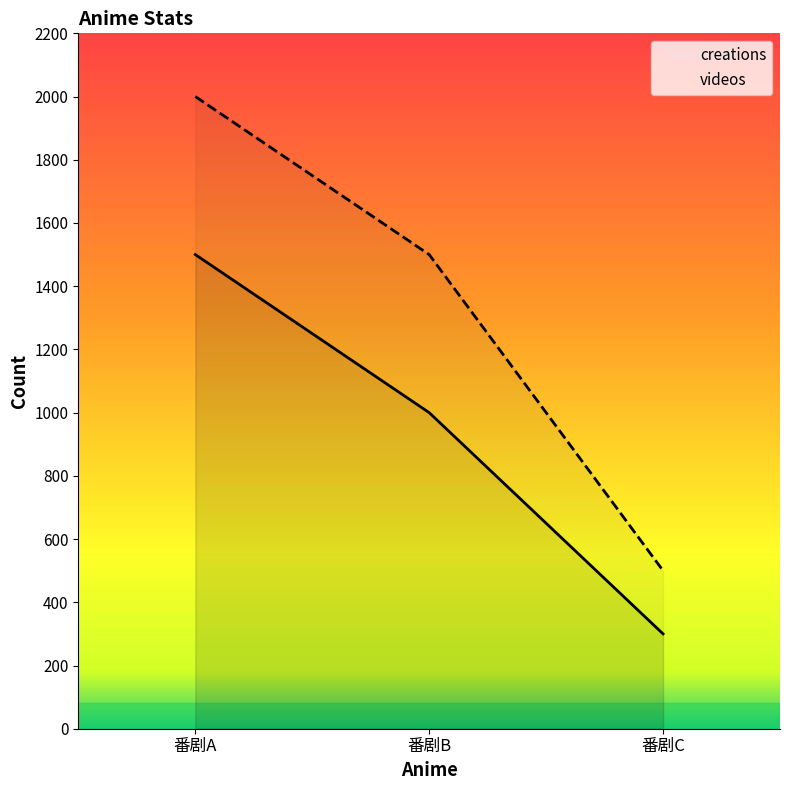

Between 番剧A and 番剧C, which is larger?

番剧A